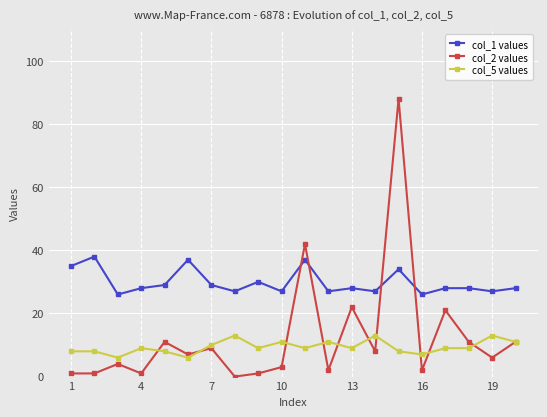

What are all the series names shown in the legend?

col_1 values, col_2 values, col_5 values